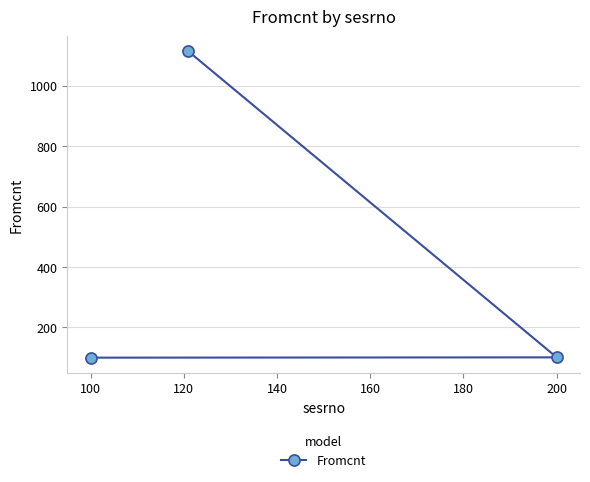

How many values are below 101?

1